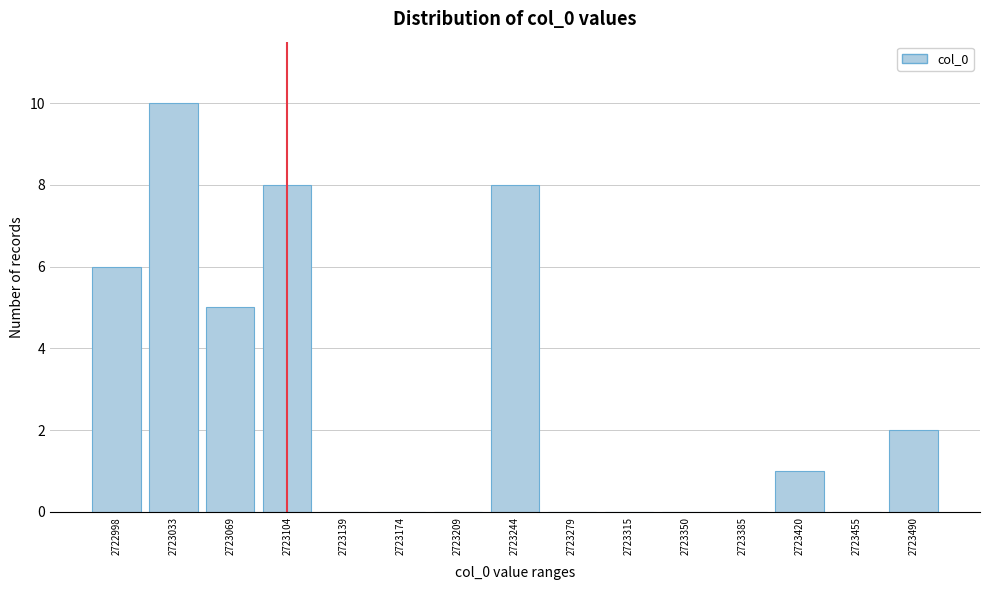

Reading left to right, transcribe all the data shown in this chart.

2722998=6	2723033=10	2723069=5	2723104=8	2723139=0	2723174=0	2723209=0	2723244=8	2723279=0	2723315=0	2723350=0	2723385=0	2723420=1	2723455=0	2723490=2